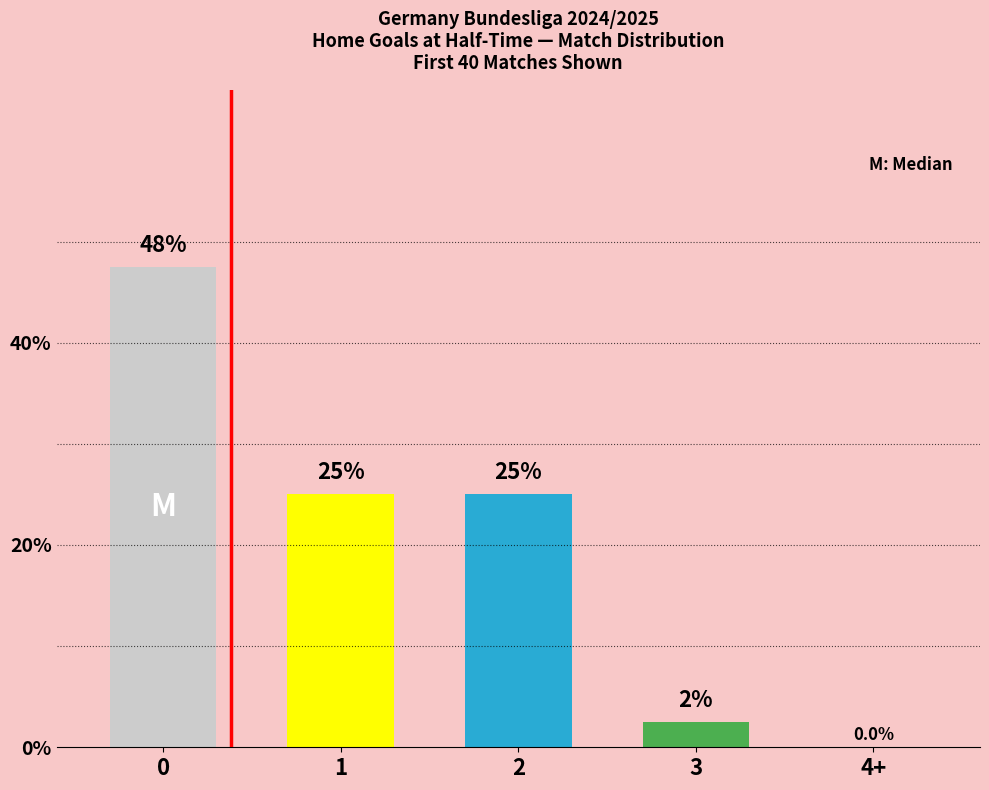

What is the ratio of the value at 1 to the value at 2?

1.0